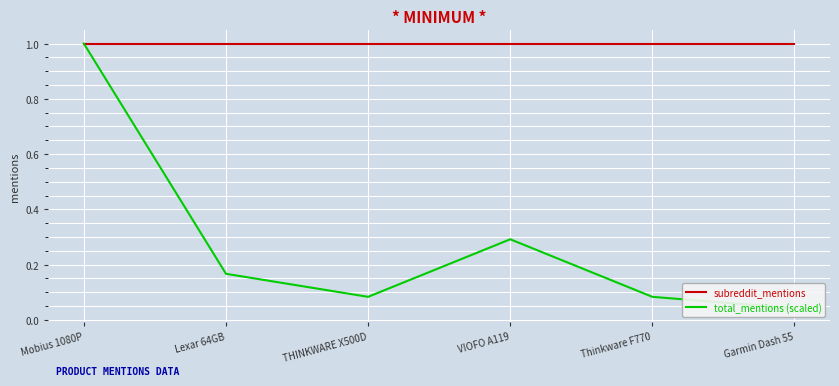

What is the label of the 3rd point from the right?

VIOFO A119